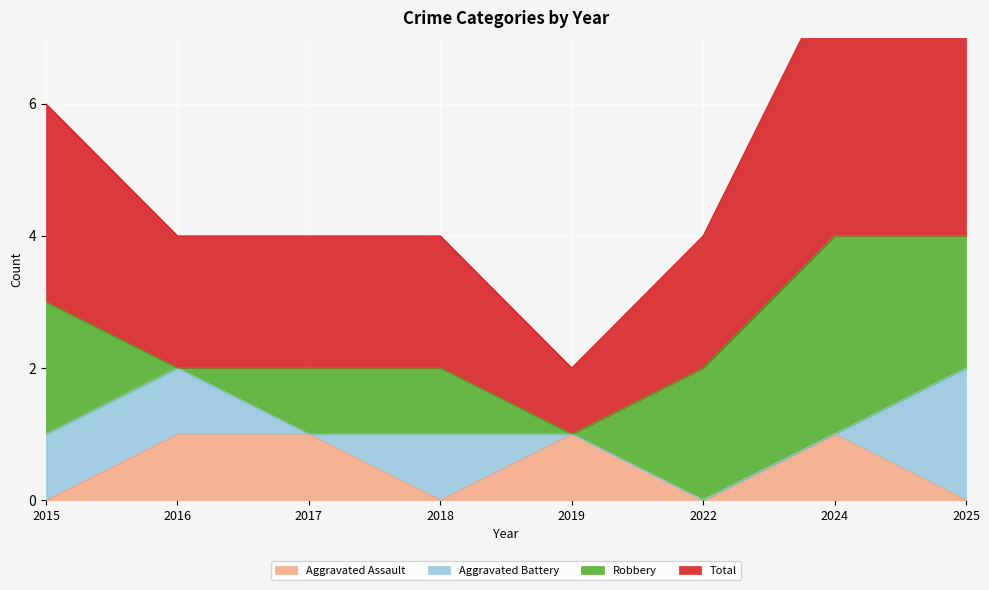

At which category is the sum across all series the highest?

2024